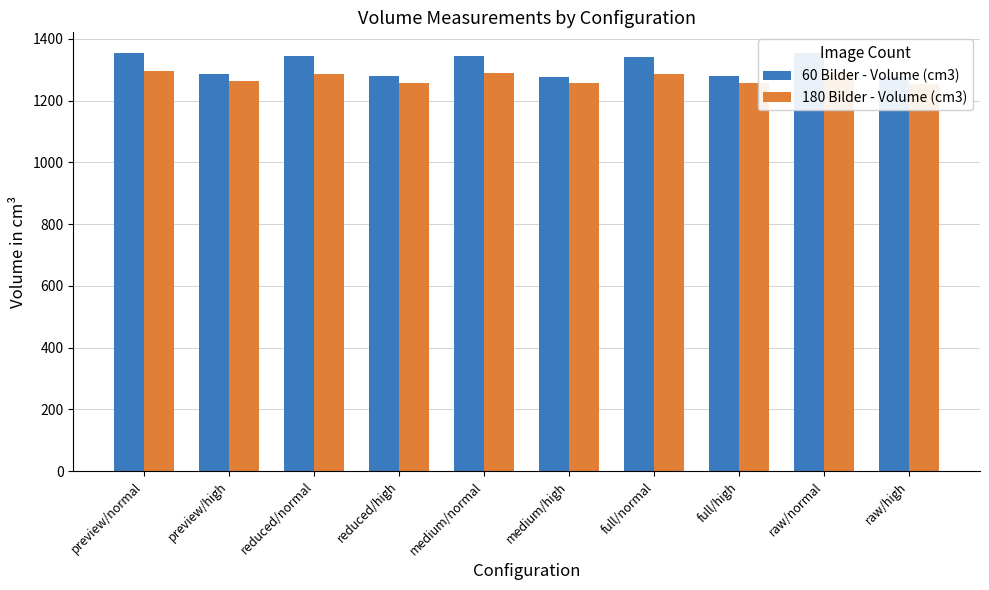

What is the maximum value for 60 Bilder - Volume (cm3)?

1353.3